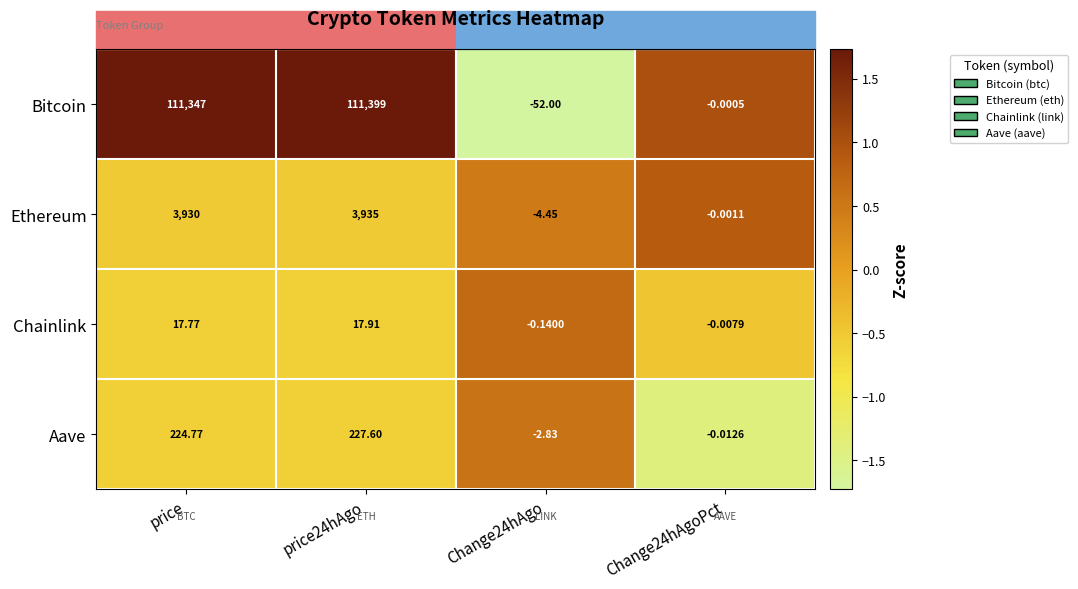

At which label does Chainlink first exceed 17?

price